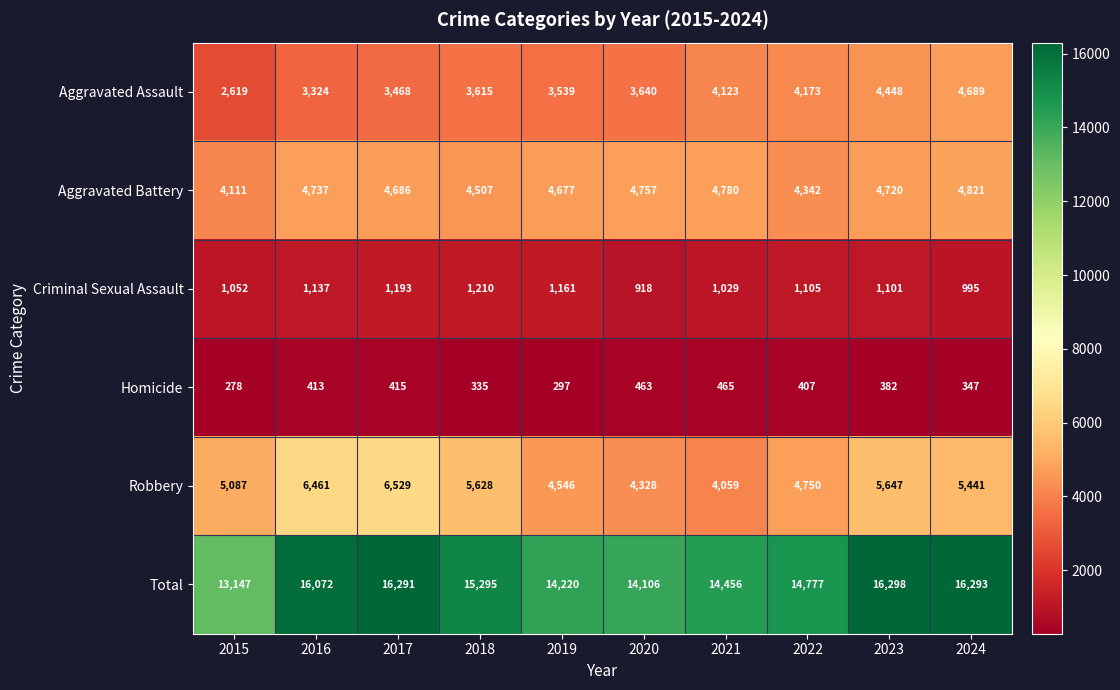

The value of Criminal Sexual Assault at 2015 is 1052. True or false?

True